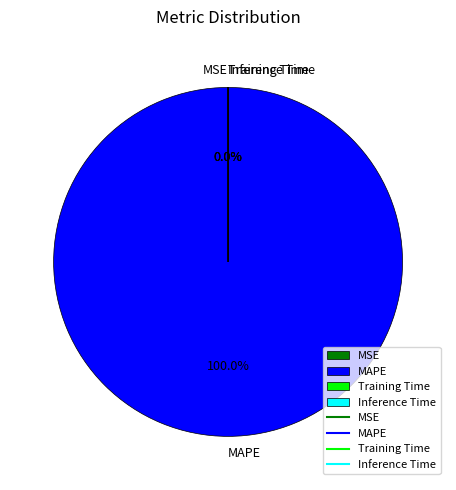

What is the majority slice?

MAPE